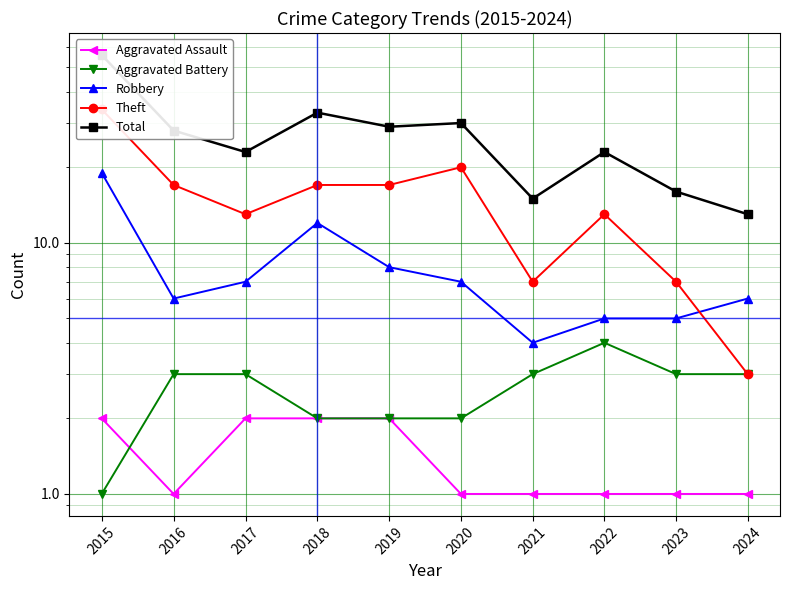

At which label does Aggravated Battery first exceed 3?

2022